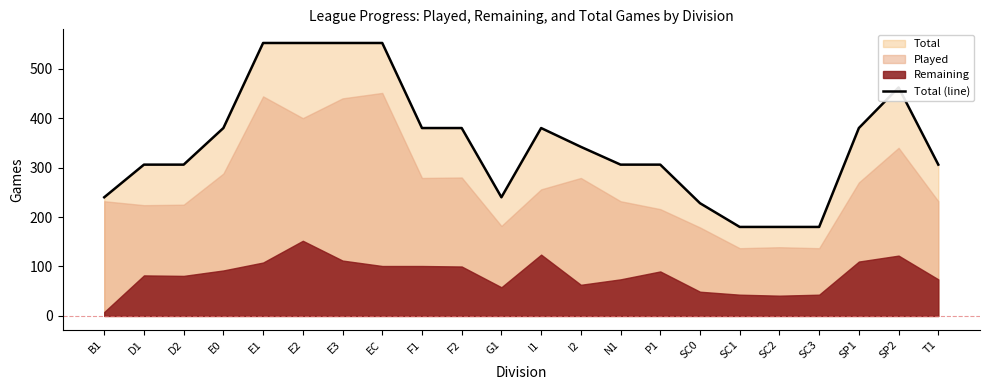

Reading right to left, transcribe all the data shown in this chart.

306	462	380	180	180	180	228	306	306	342	380	240	380	380	552	552	552	552	380	306	306	240